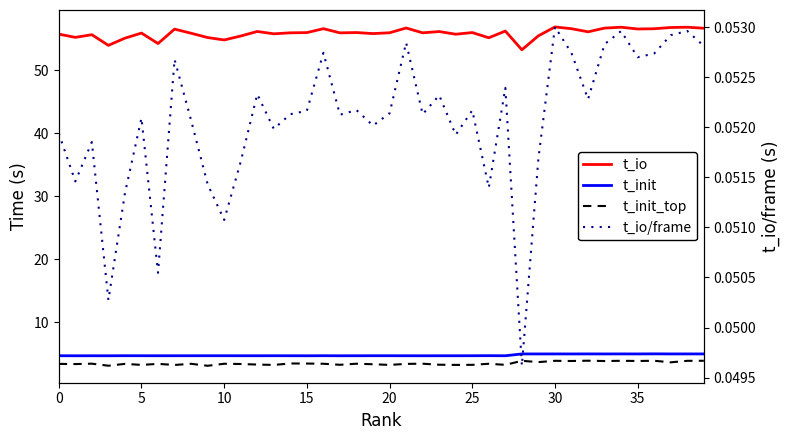

Is the value of t_io/frame at 32 greater than the value of t_io at 34?

No